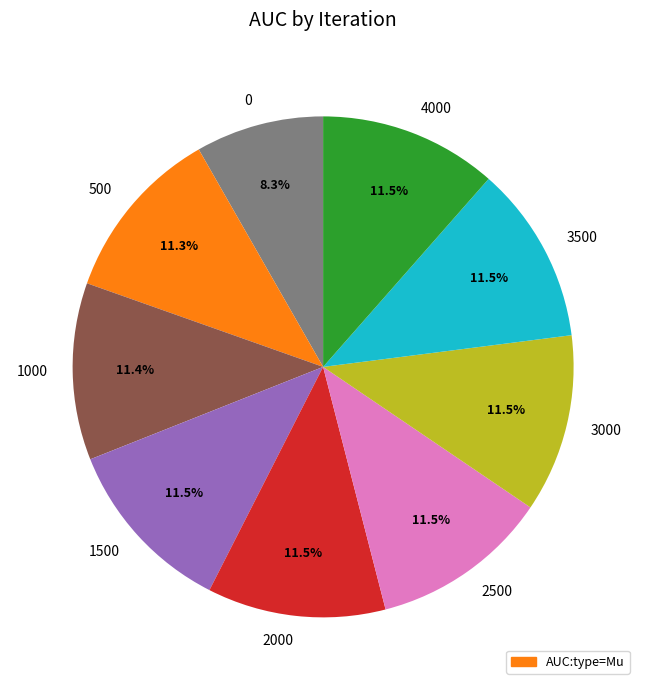

Which has a higher value, 0 or 500?

500